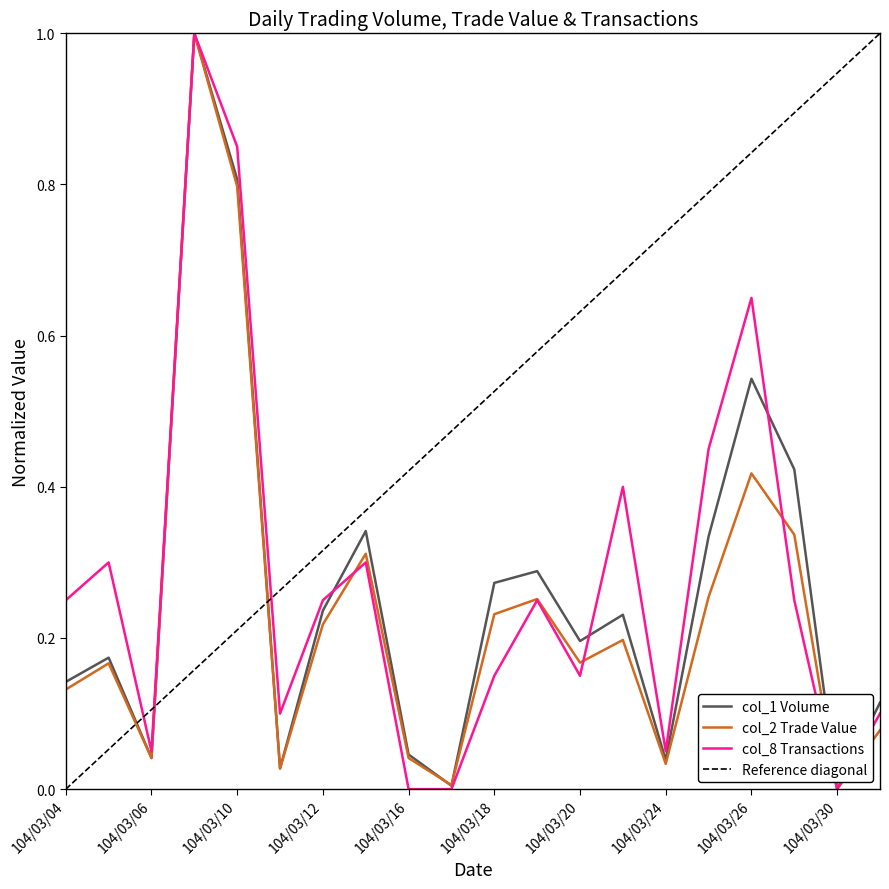

What is the value of the col_8 (Transactions) point at the 20th from the left?

0.1